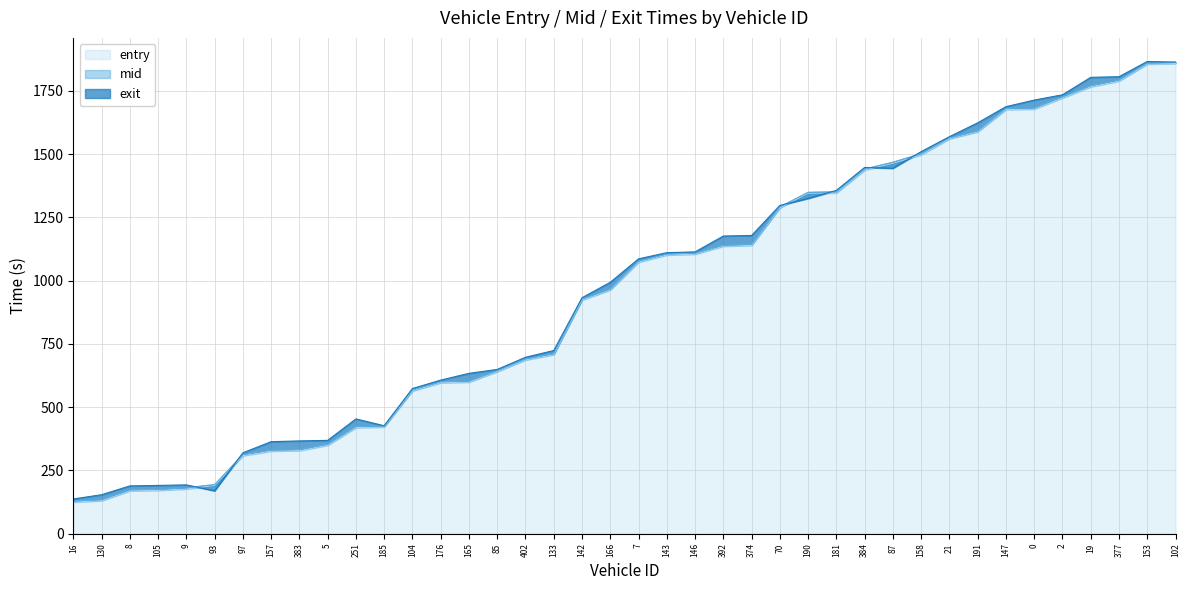

What are all the series names shown in the legend?

entry, mid, exit